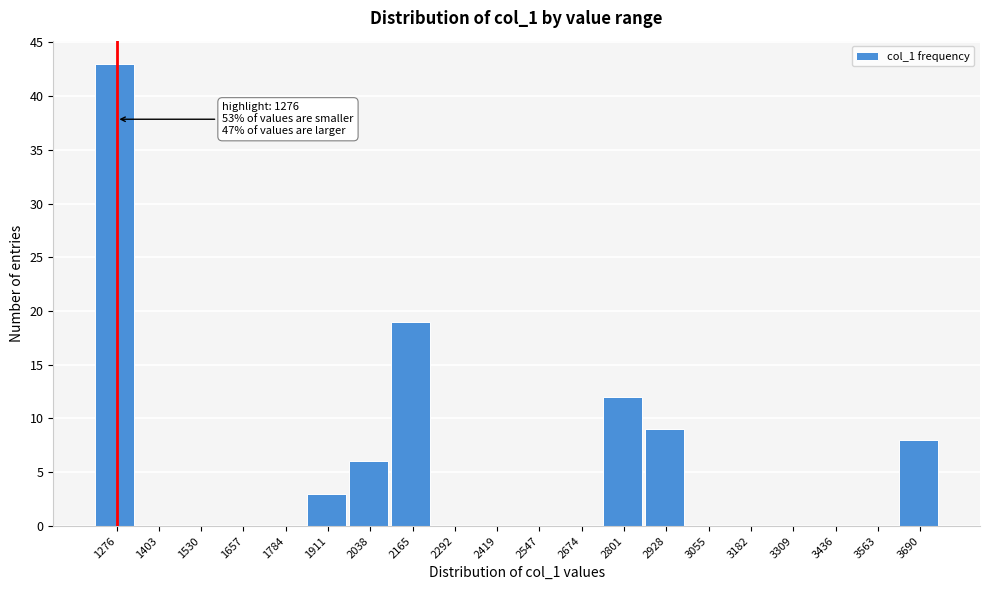

Reading left to right, extract all data points from this chart.

1276=43	1403=0	1530=0	1657=0	1784=0	1911=3	2038=6	2165=19	2292=0	2419=0	2547=0	2674=0	2801=12	2928=9	3055=0	3182=0	3309=0	3436=0	3563=0	3690=8